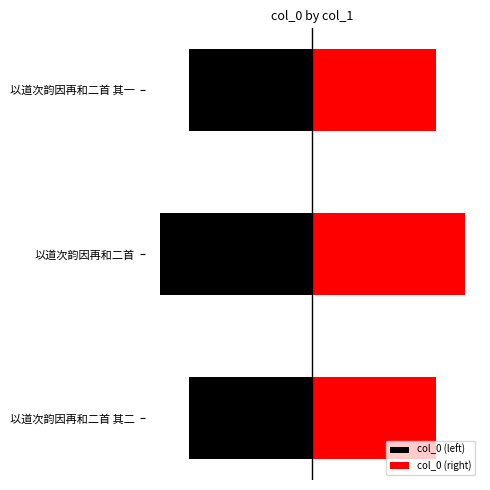

Is it true that col_0 (left) equals -451418.0 at 以道次韵因再和二首 其一?

True